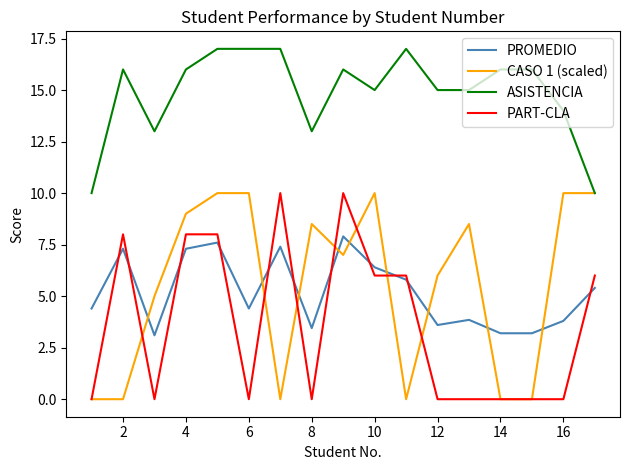

True or false: ASISTENCIA and PROMEDIO cross at least once.

False